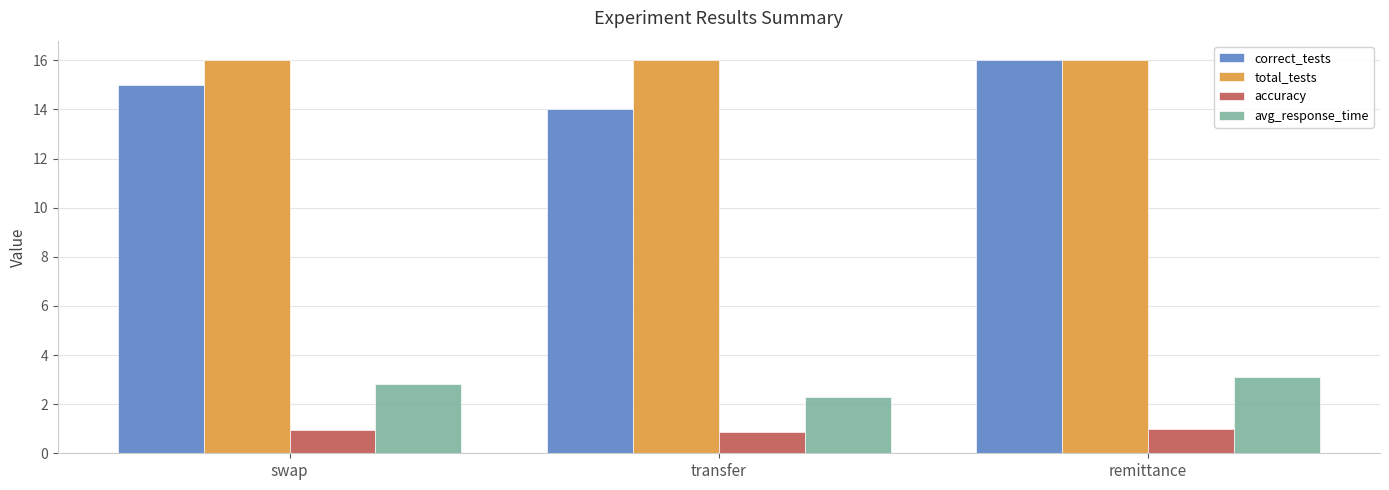

The total_tests series shows 16.0 at swap. True or false?

True